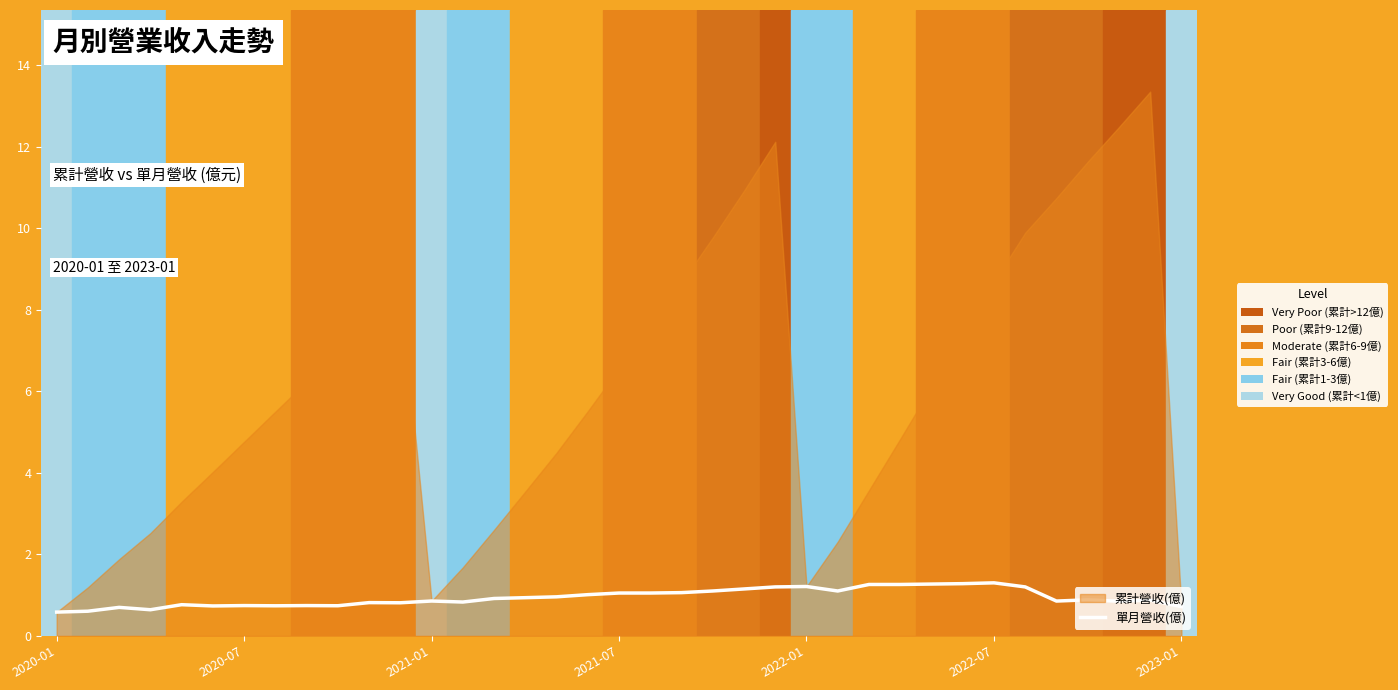

What is the difference between the maximum and minimum values?

0.7